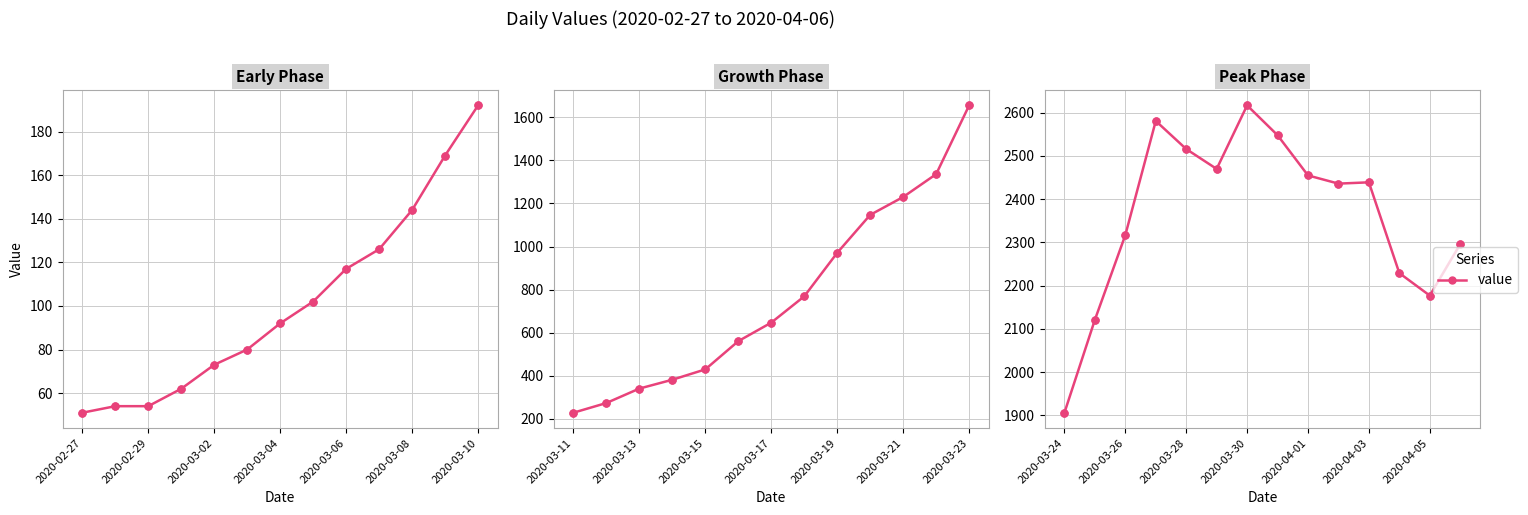

Which has a higher value, 2020-03-02 or 13?

2020-03-02